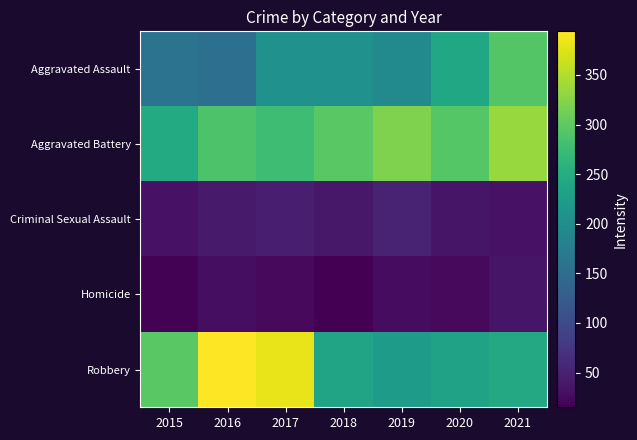

Which series has the largest total across all categories?

Aggravated Battery